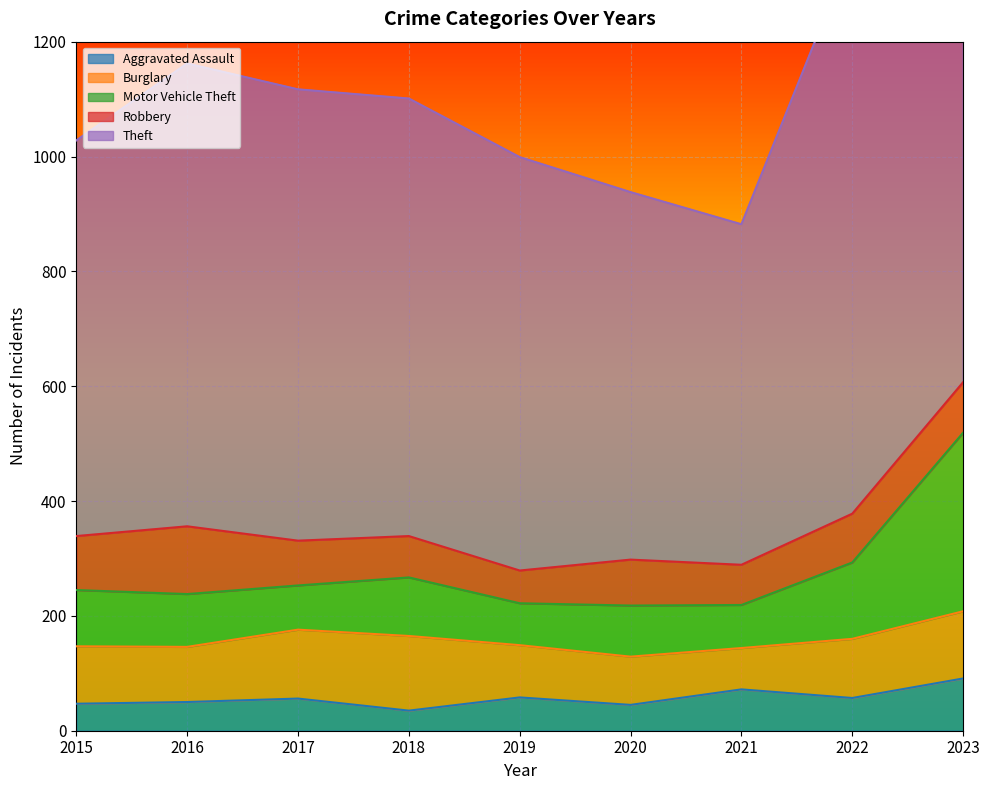

What is the approximate value of Robbery at 2019, to the nearest 5?

55